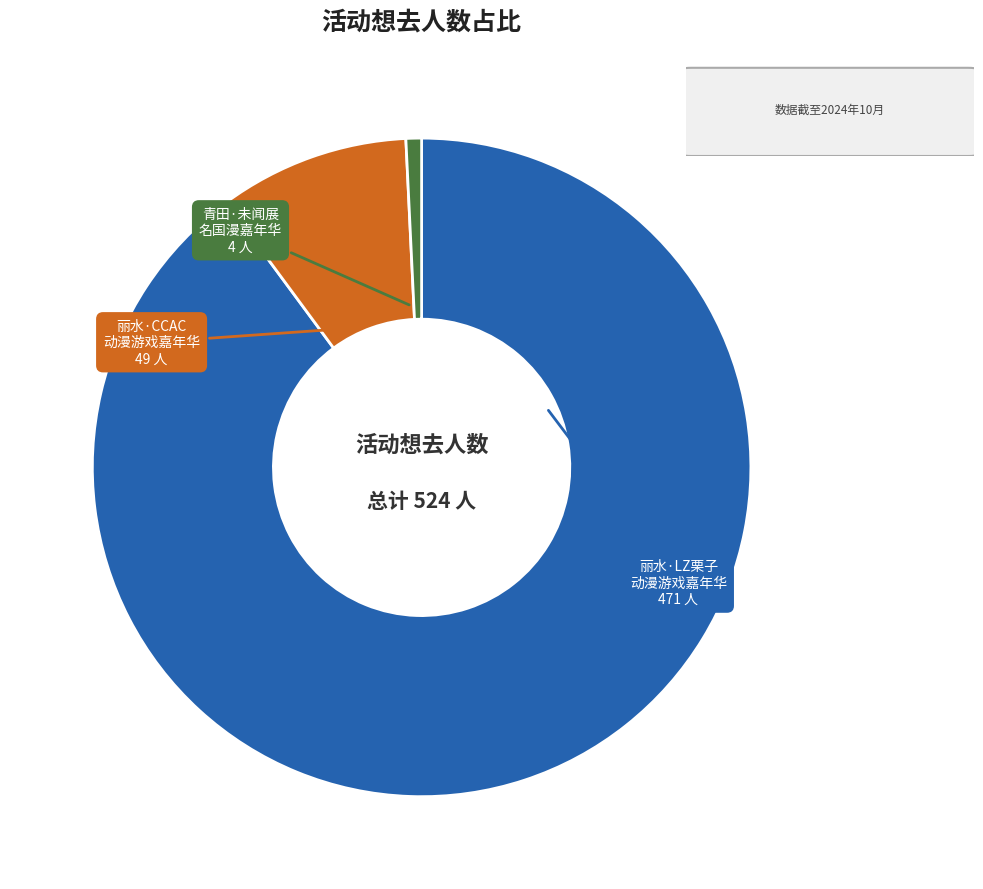

Does any single category account for the majority?

Yes